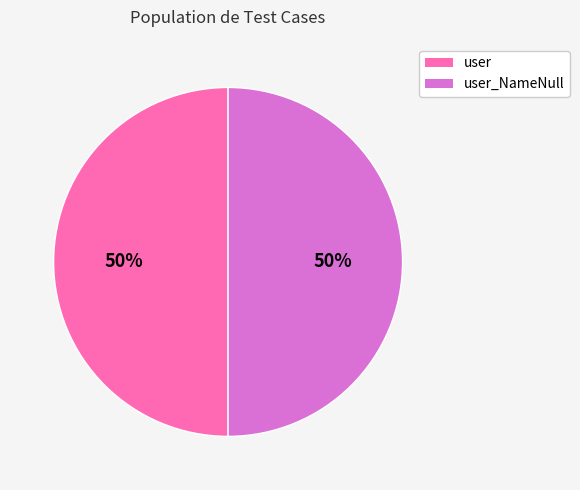

To the nearest percent, what portion does user_NameNull represent?

50%